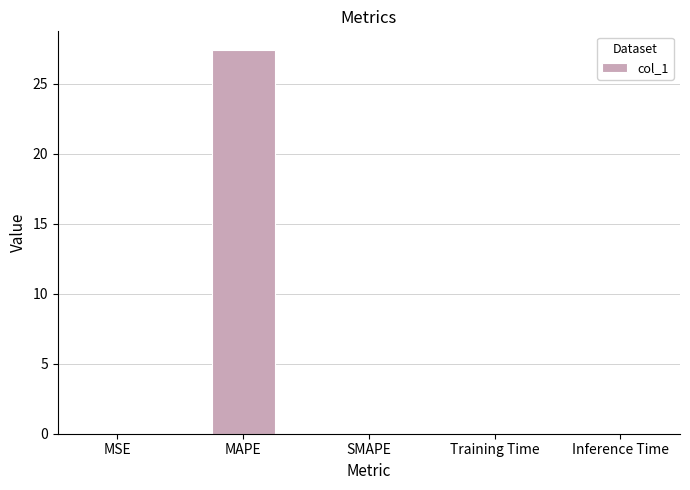

Is it true that the value at MAPE is 41.6?

False